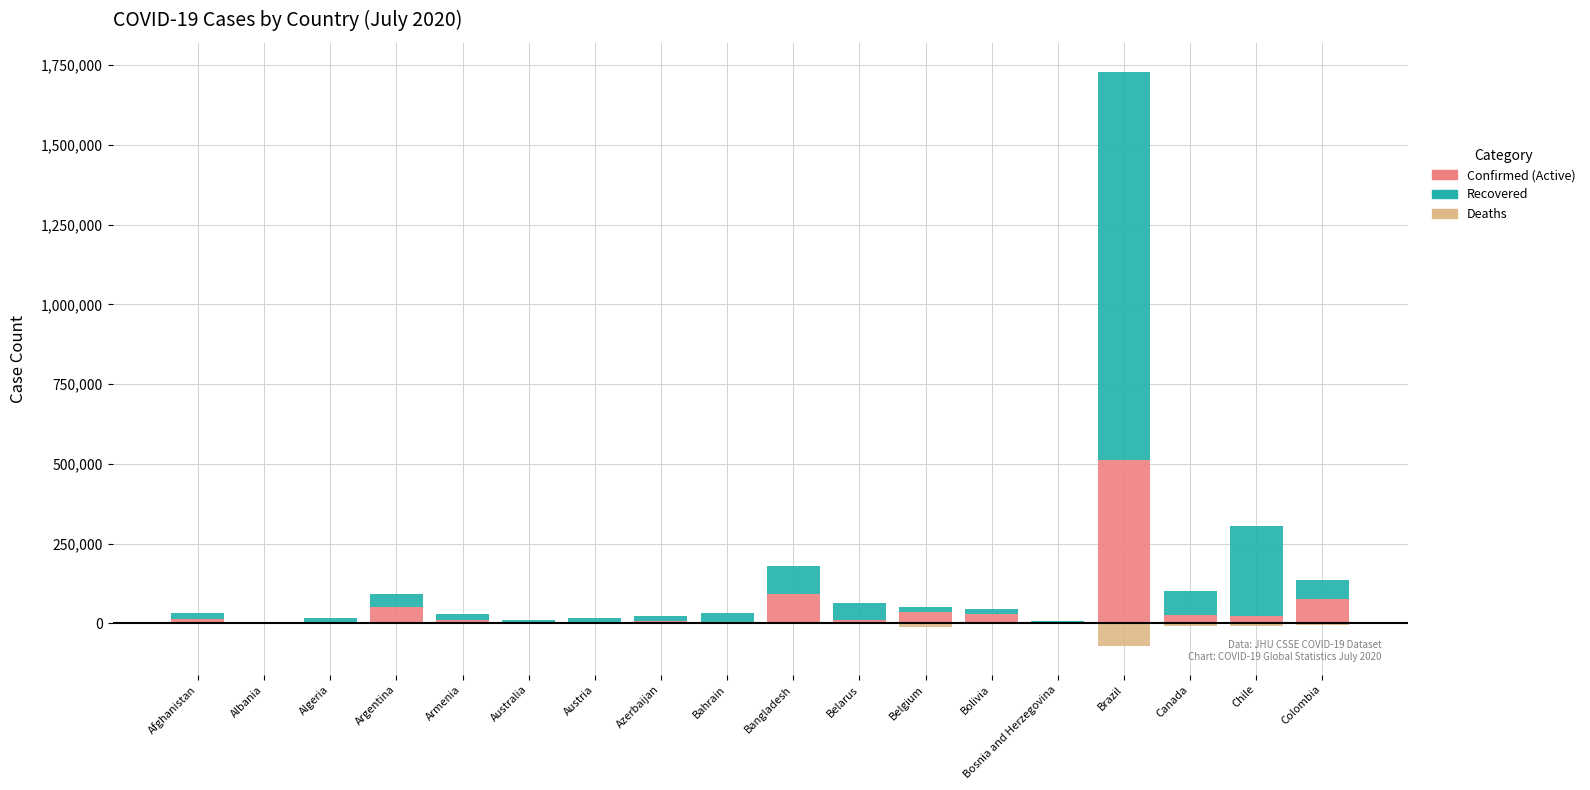

How many groups of bars are there?

18